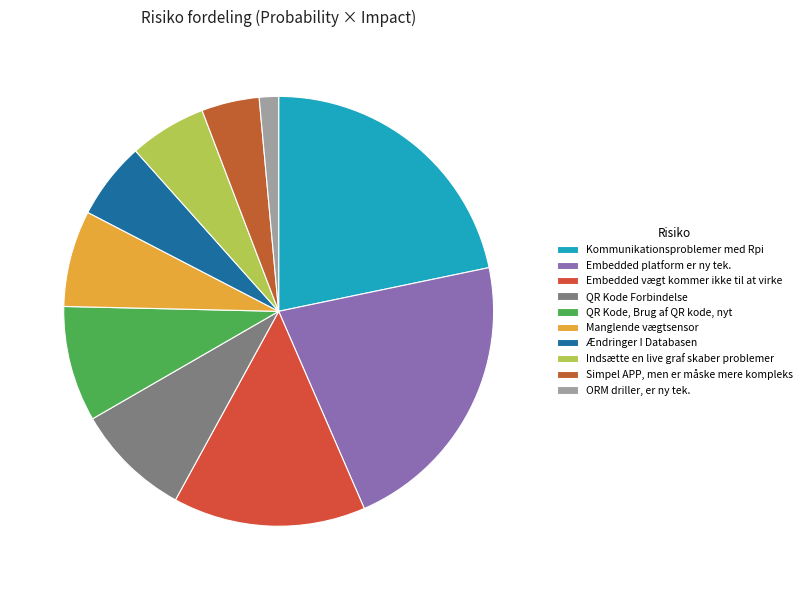

Which has a higher value, QR Kode, Brug af QR kode, nyt or Ændringer I Databasen?

QR Kode, Brug af QR kode, nyt